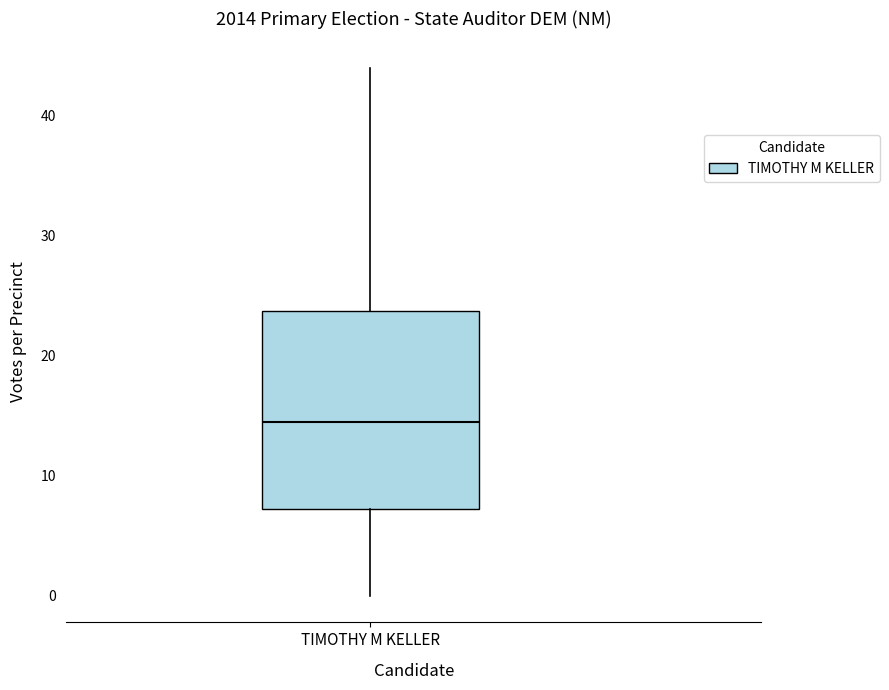

Read this box plot against the y-axis: the position of the median line, the range covered by the box, and the ends of both whiskers. The values are not printed on the chart, so give them approximately, as read against the axis.

median 15, box 7 to 24, whiskers 0 to 44